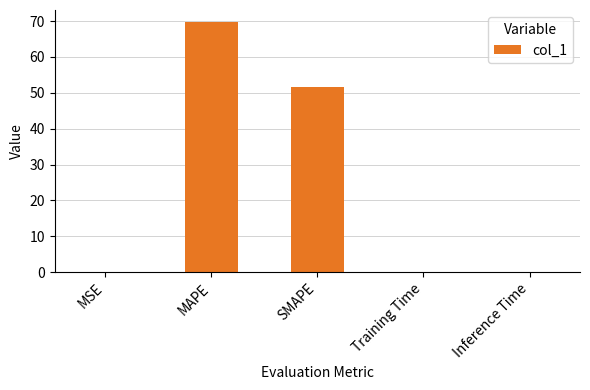

Are the bars horizontal?

No